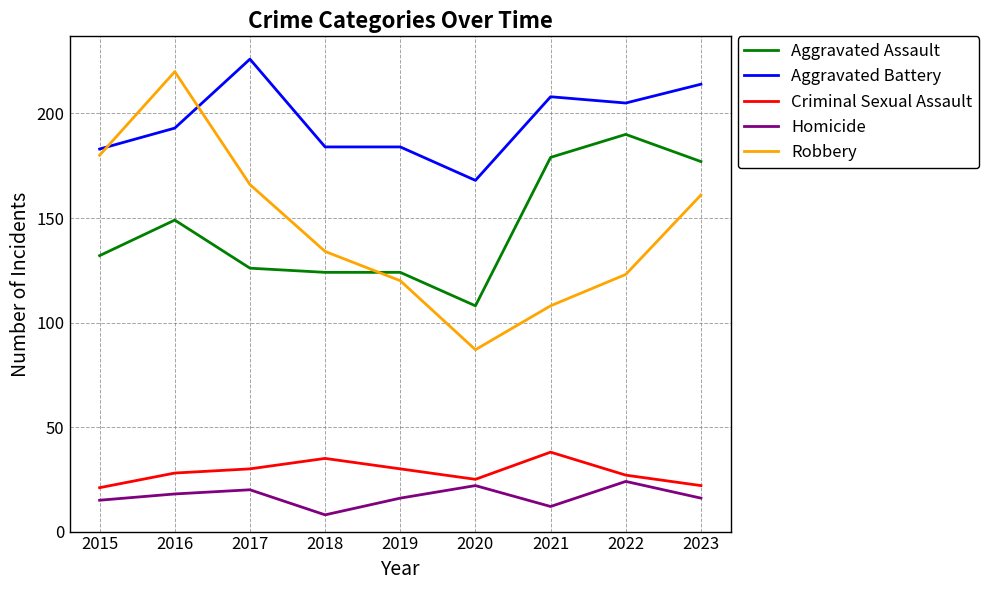

Which series has the largest total across all categories?

Aggravated Battery